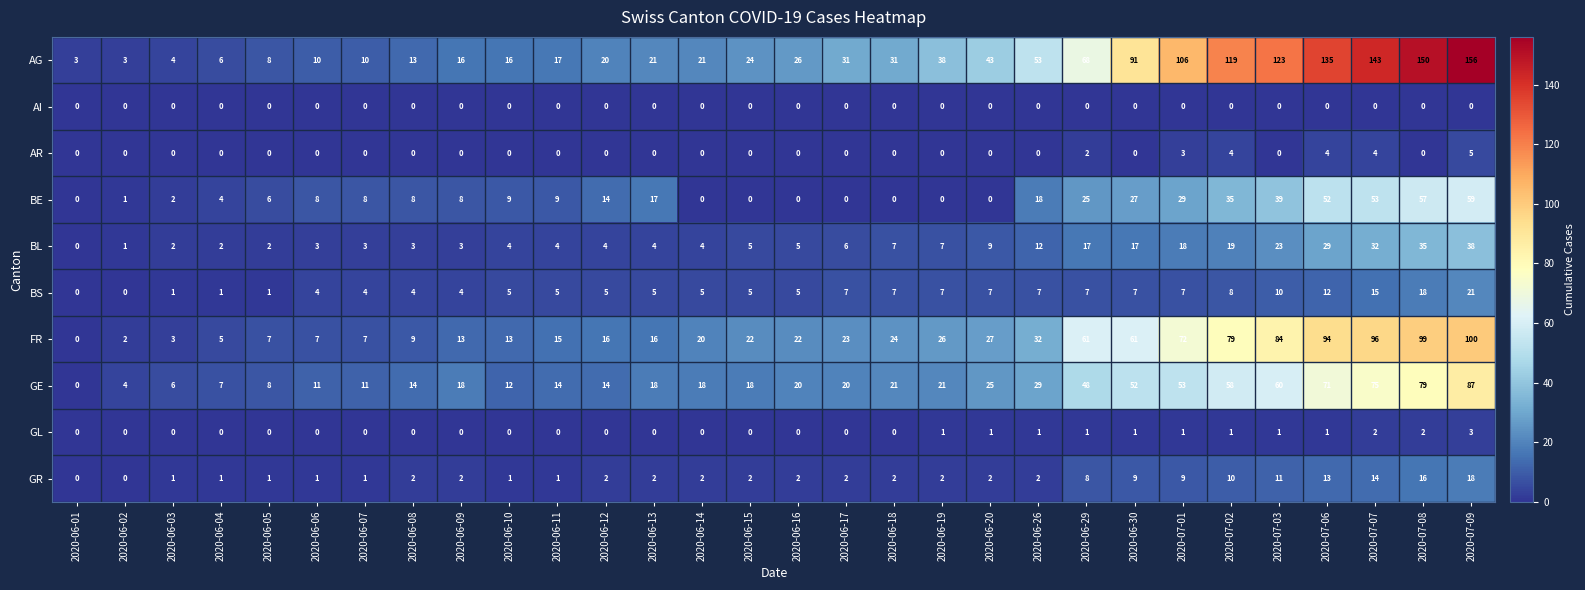

The BE series shows 1 at 2020-06-05. True or false?

False